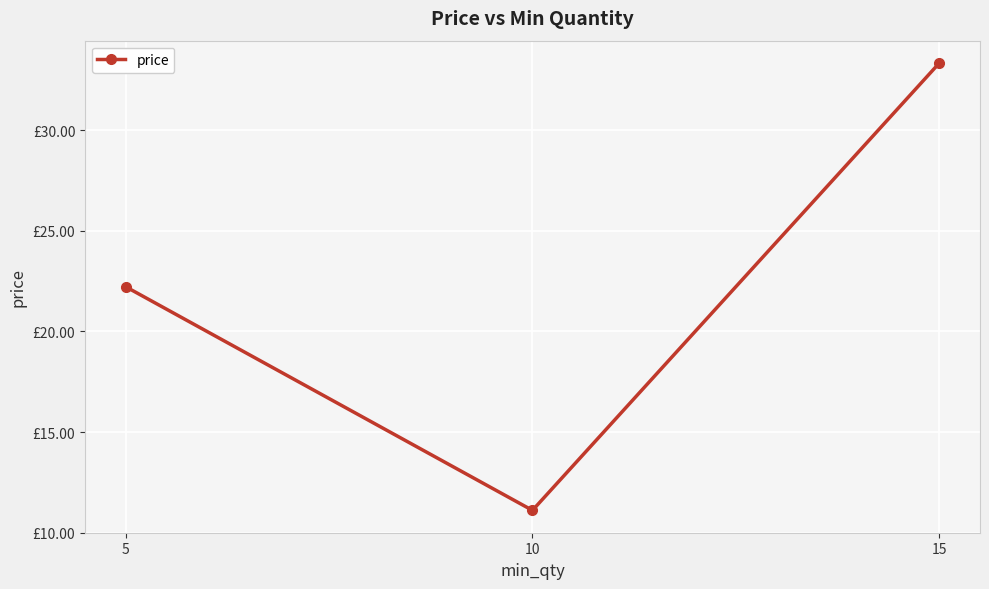

Does the chart have visible grid lines?

Yes